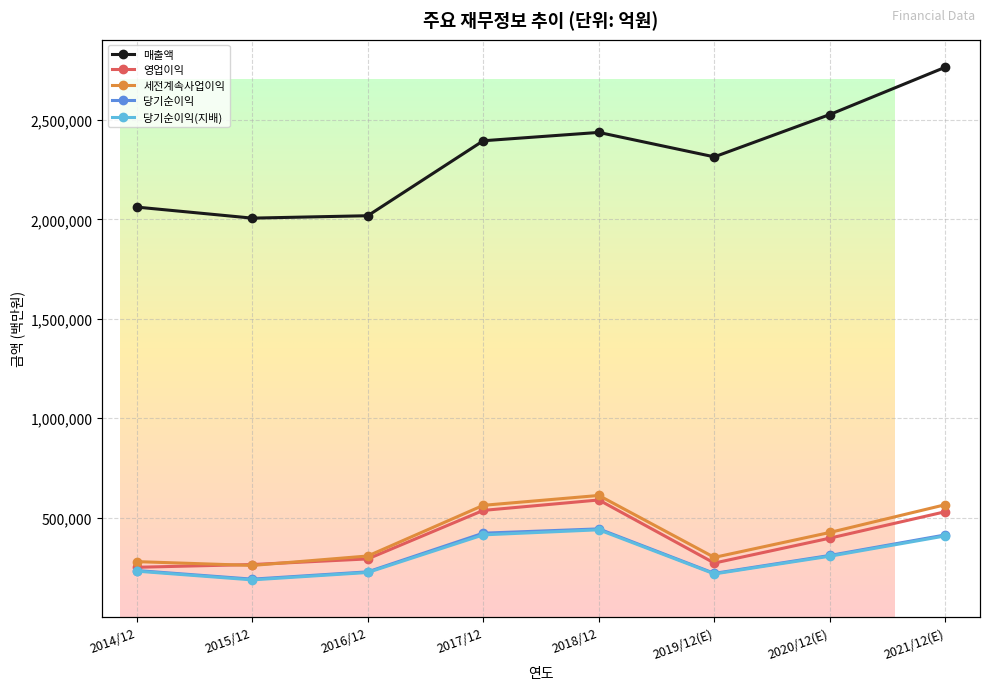

True or false: 당기순이익(지배) and 당기순이익 intersect in this chart.

False